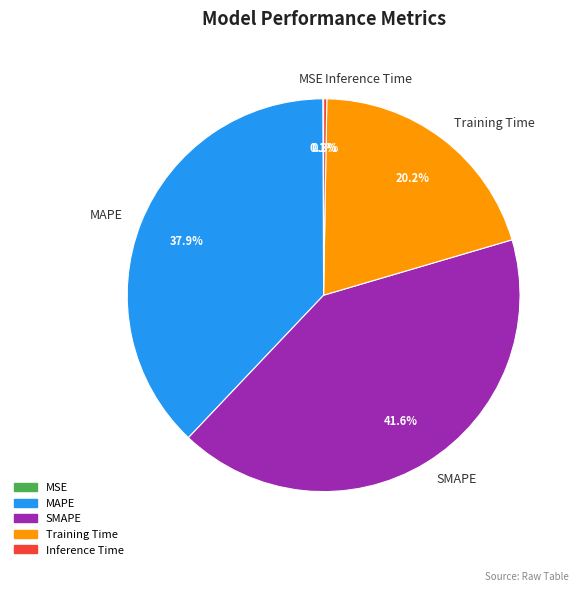

What portion of the pie excludes SMAPE?

58.4%